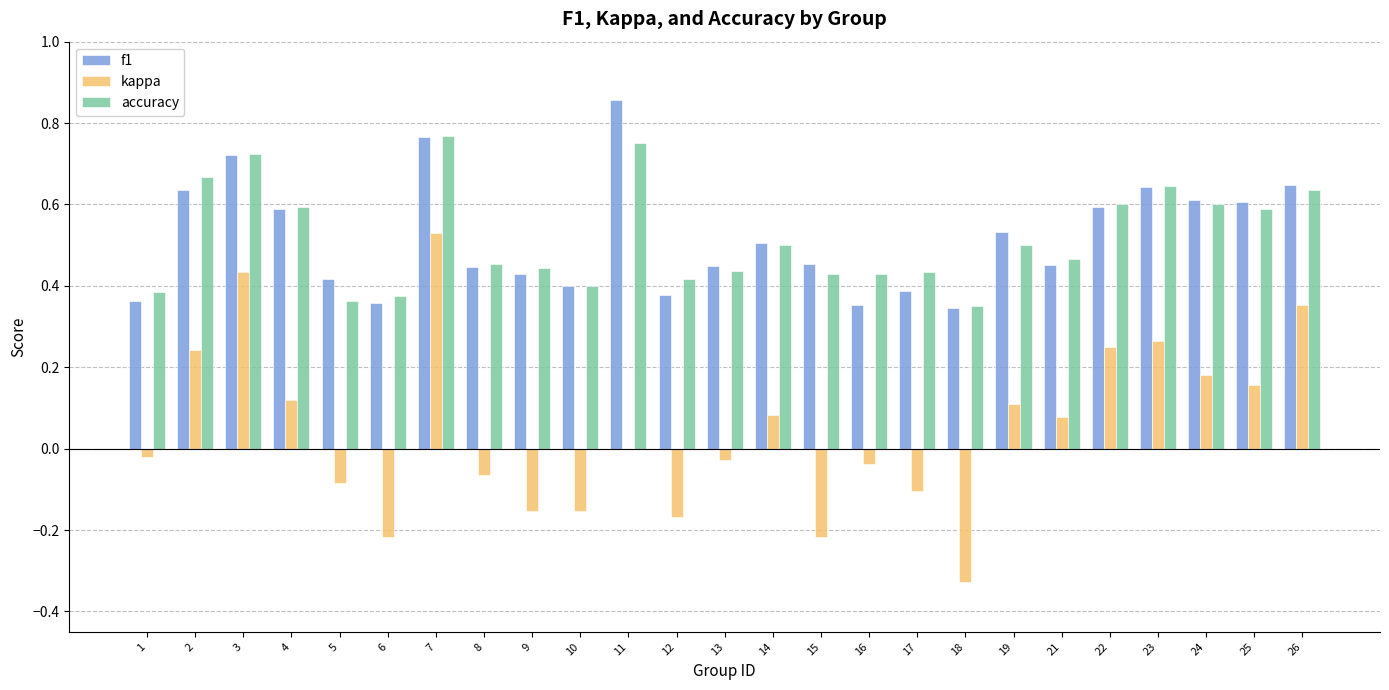

True or false: kappa has a value of 0.4 at 3.

True